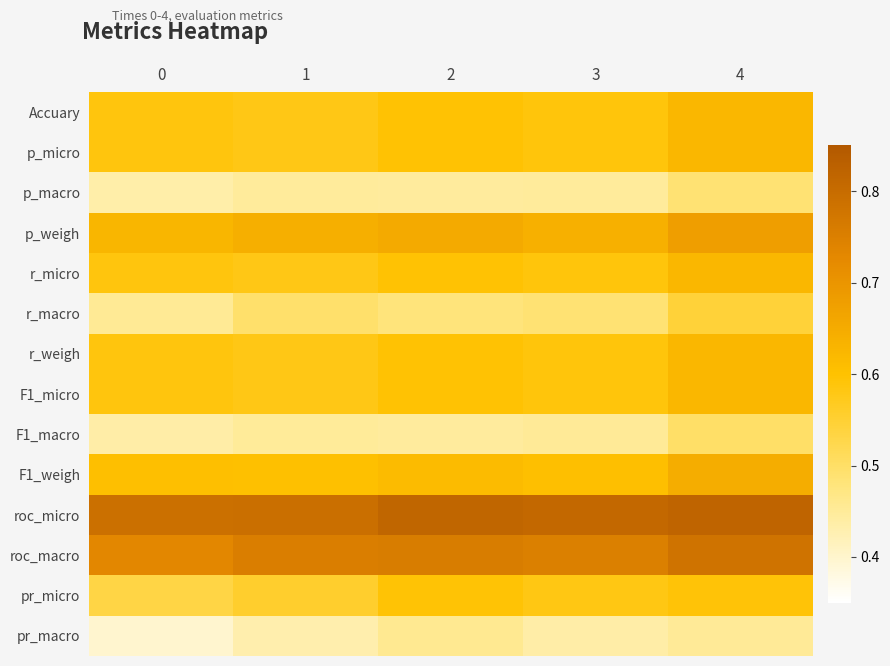

Which category has the highest value across all series?

4